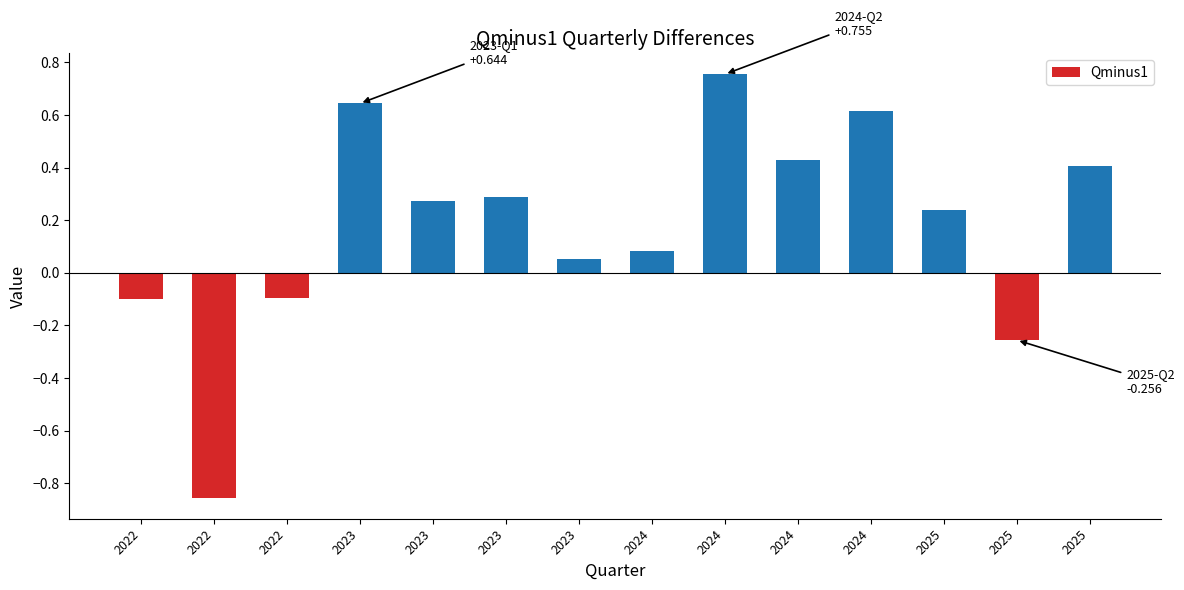

Read the value at 2023.

0.3